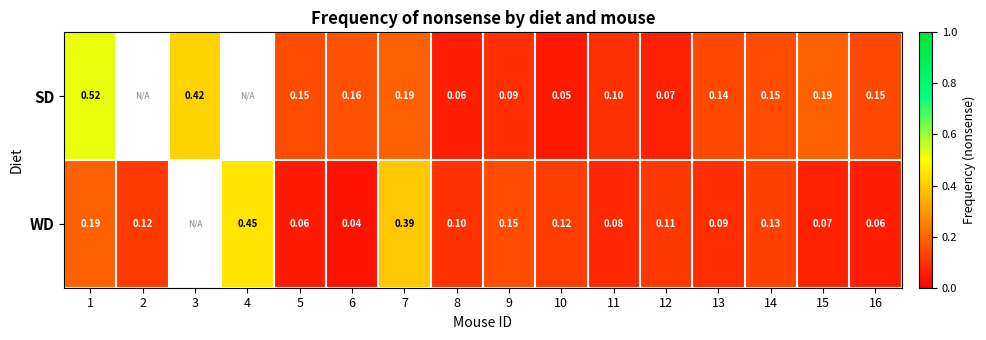

What is the difference between the highest and lowest values at 1?

0.3